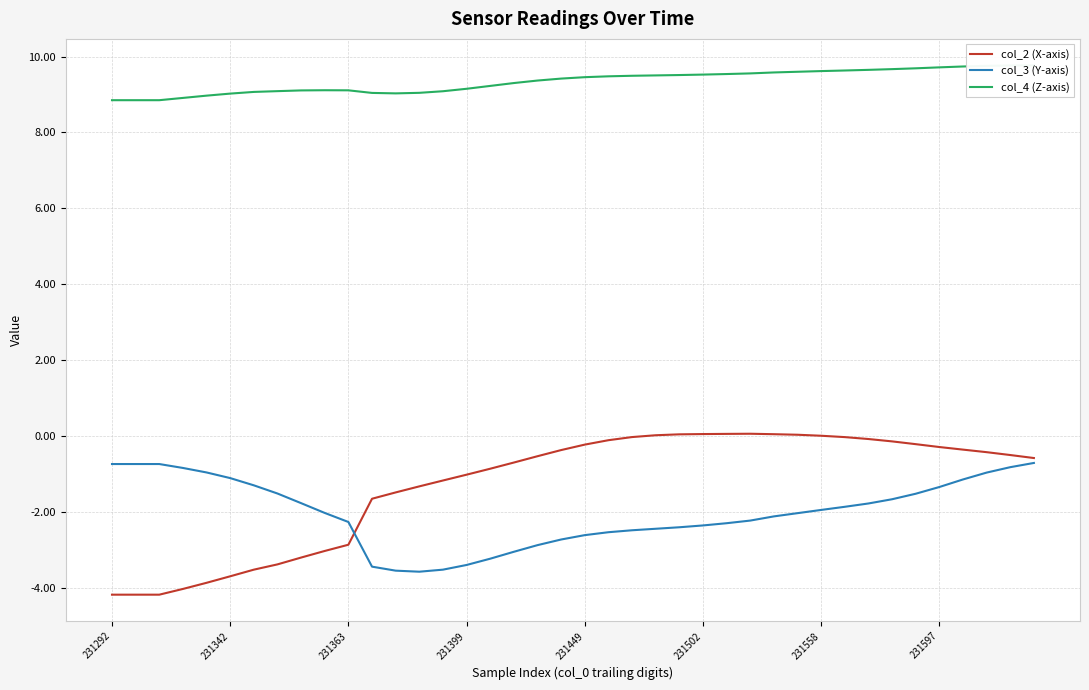

What is the lowest value of the col_3 (Y-axis) series?

-3.6